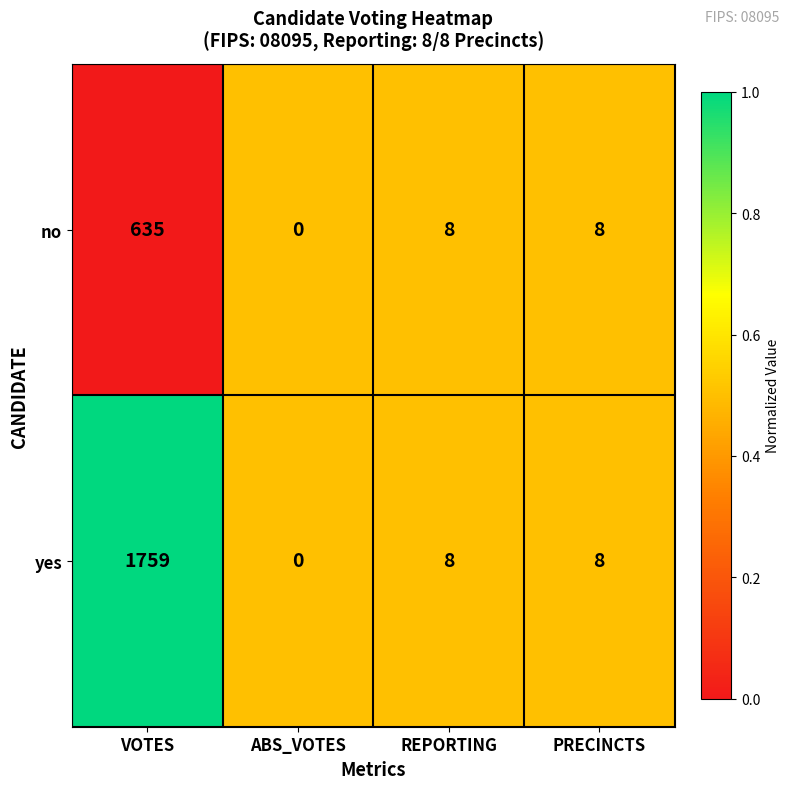

Which series has the largest range (max minus min)?

yes